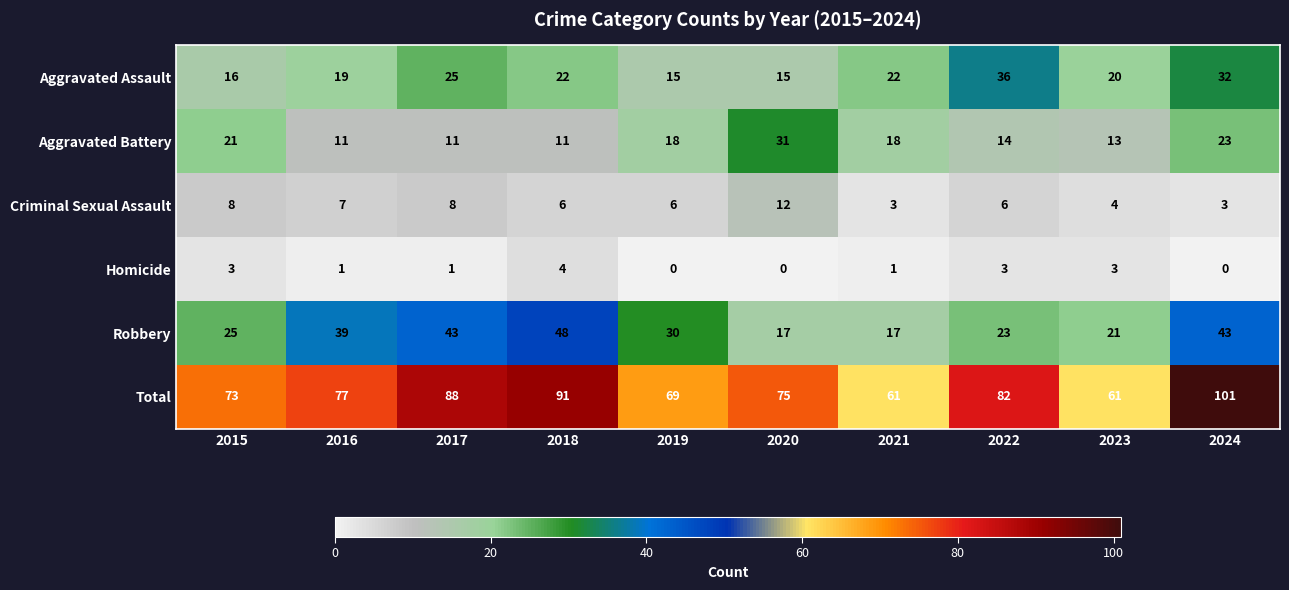

What is the lowest value of the Total series?

61